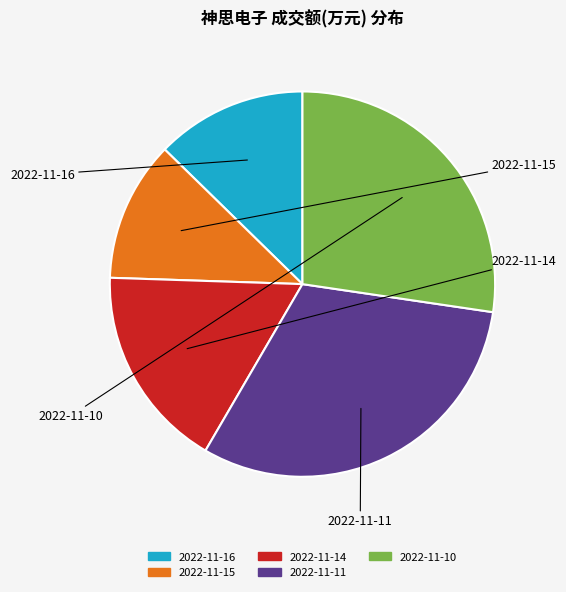

Is there any slice that represents more than half of the pie?

No